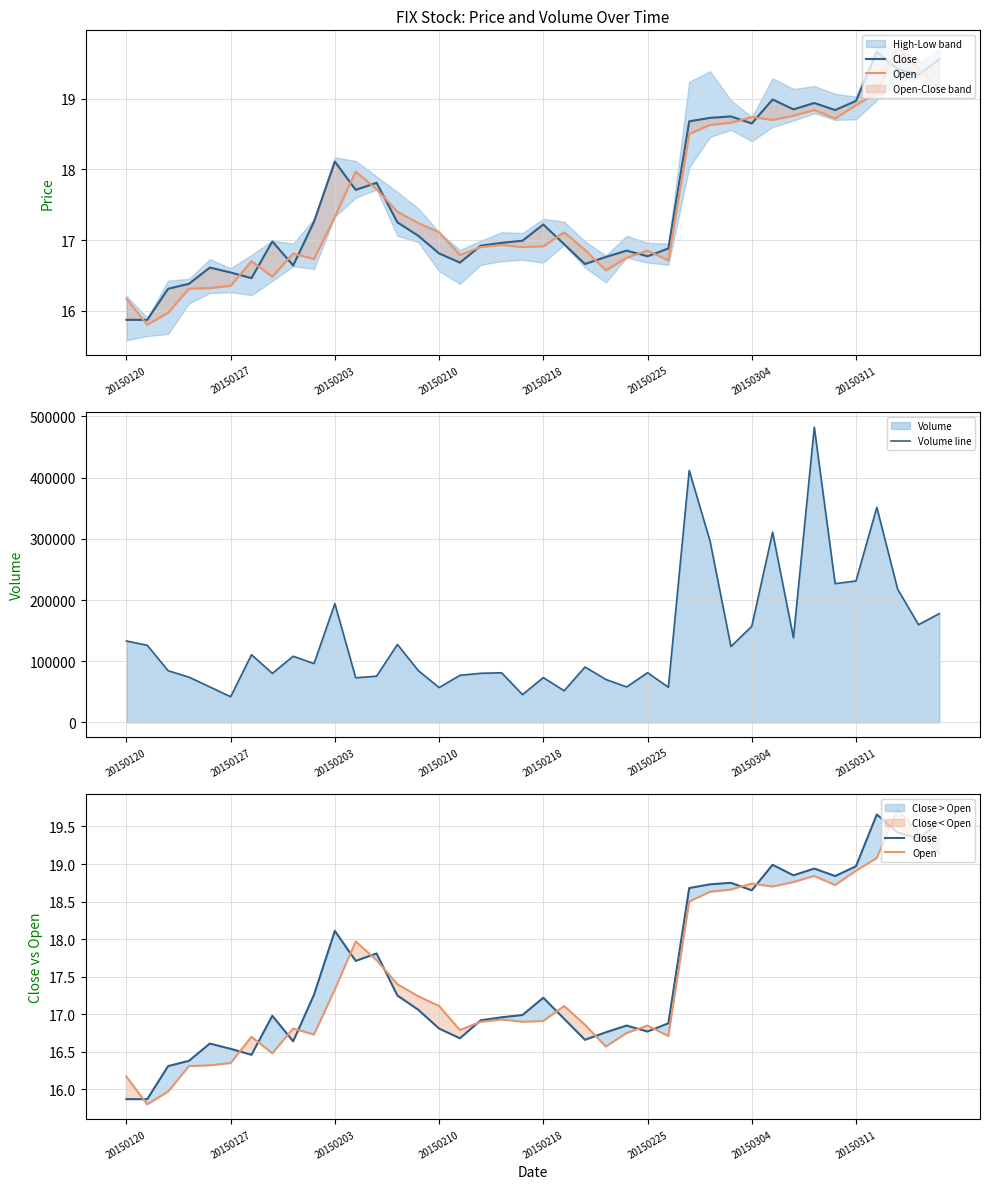

What is the highest value of the Volume line series?

482571